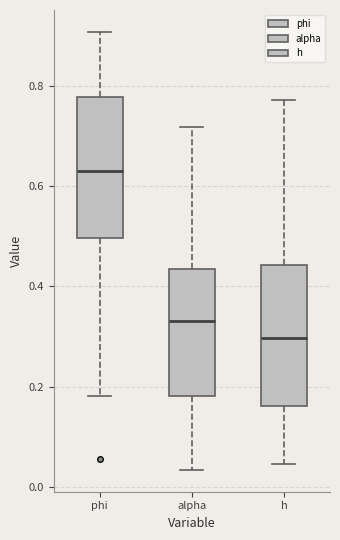

Which box has the highest median line?

phi